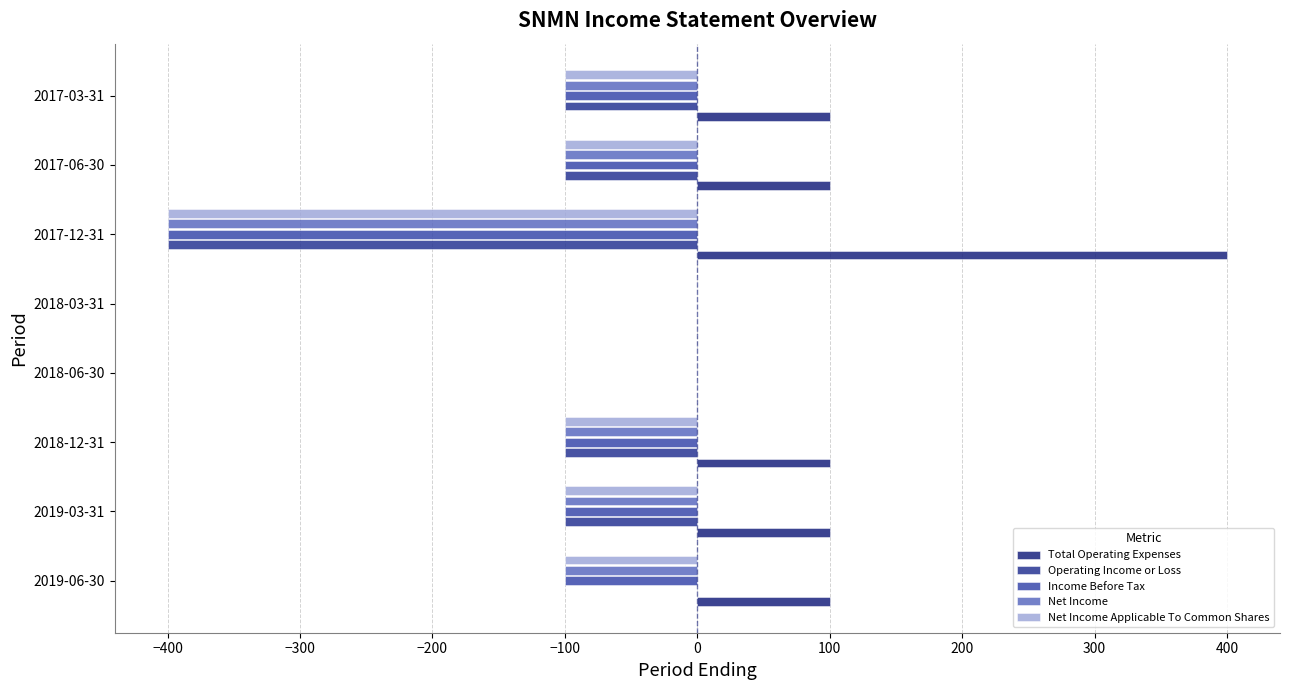

What is the difference between the second highest and second lowest values in the Net Income series?

100